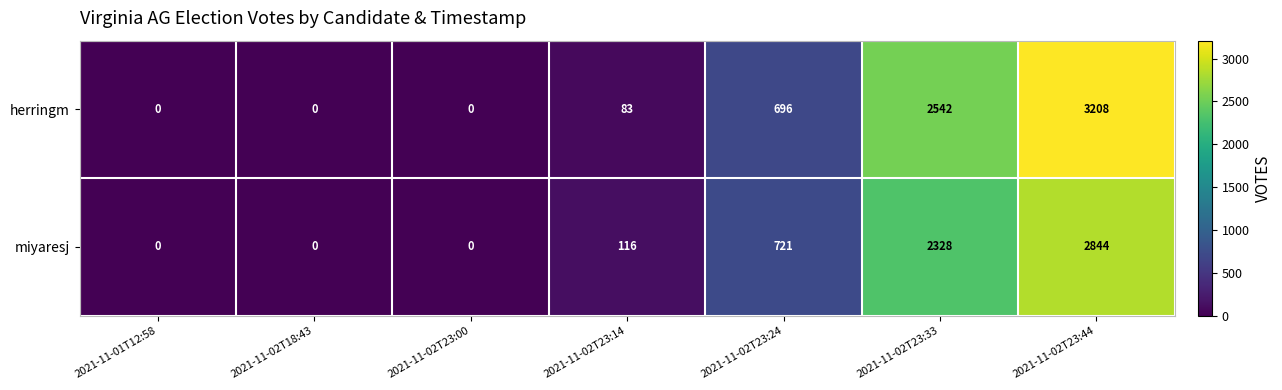

List the series in order of their overall mean, lowest first.

miyaresj, herringm